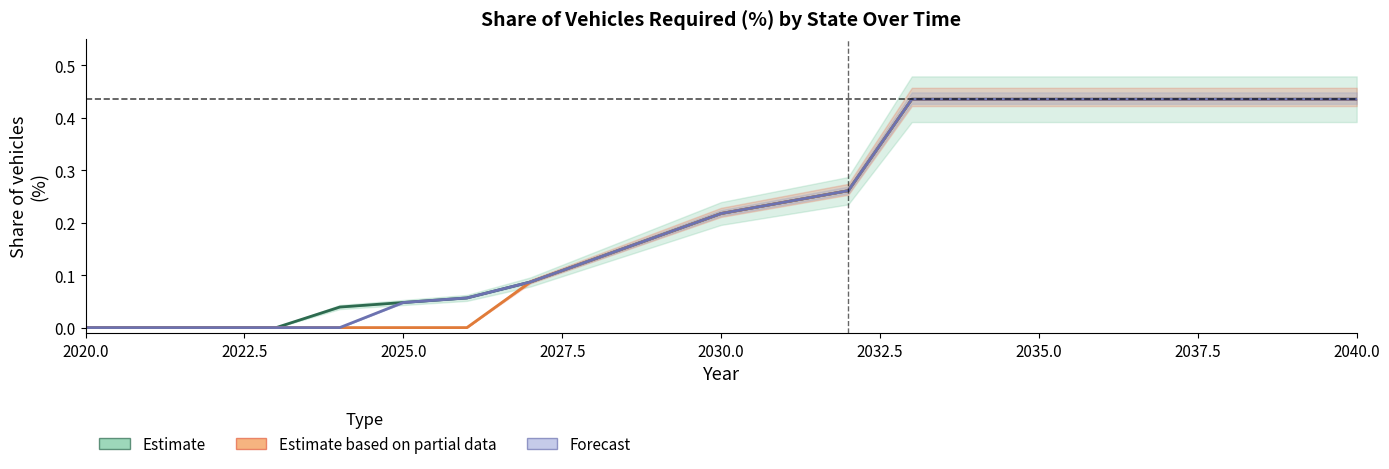

Which category has the highest value across all series?

2033